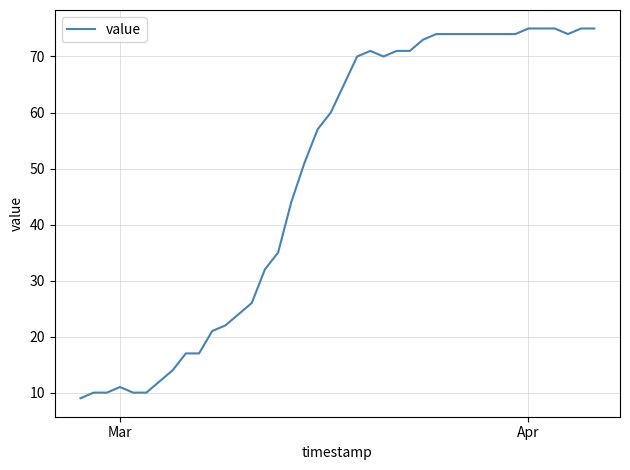

What is the minimum value shown in the chart?

9